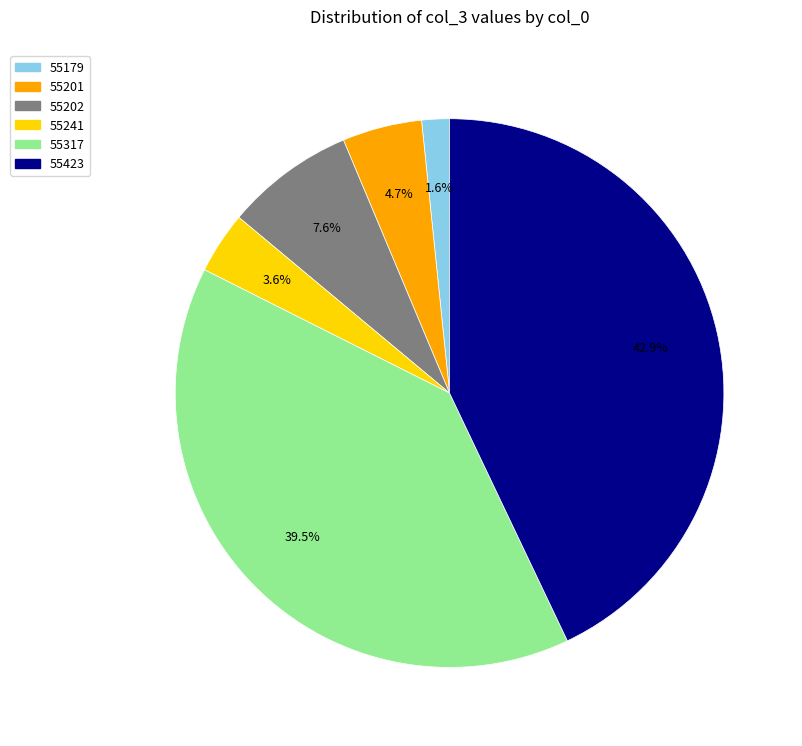

Is there a majority slice in this chart?

No